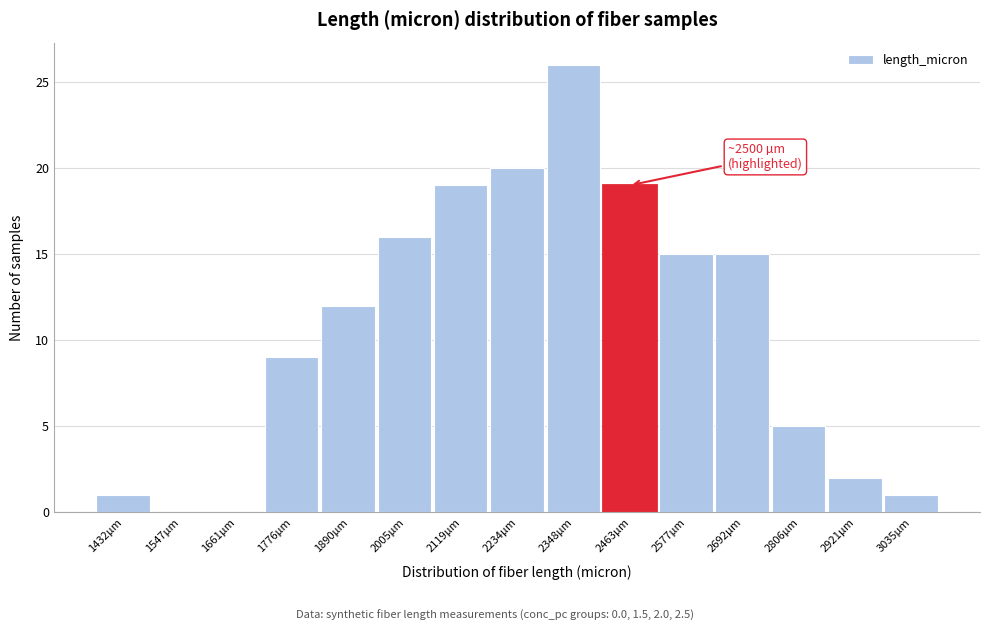

Reading left to right, what are all the values shown in this chart?

1432µm=1	1547µm=0	1661µm=0	1776µm=9	1890µm=12	2005µm=16	2119µm=19	2234µm=20	2348µm=26	2463µm=19	2577µm=15	2692µm=15	2806µm=5	2921µm=2	3035µm=1